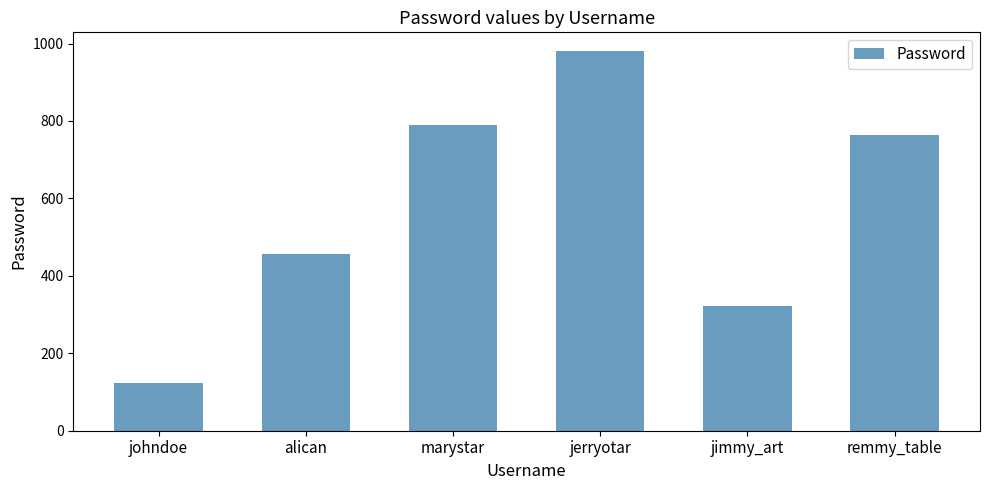

What is the sum of the values at alican and jimmy_art?

777